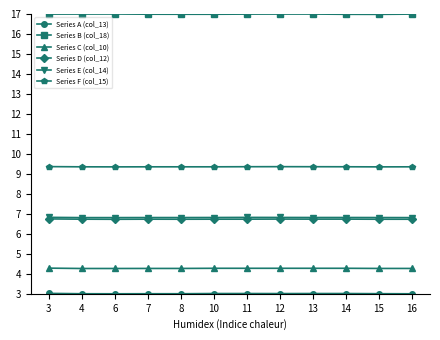

What is the total value across all series at 6?

47.2